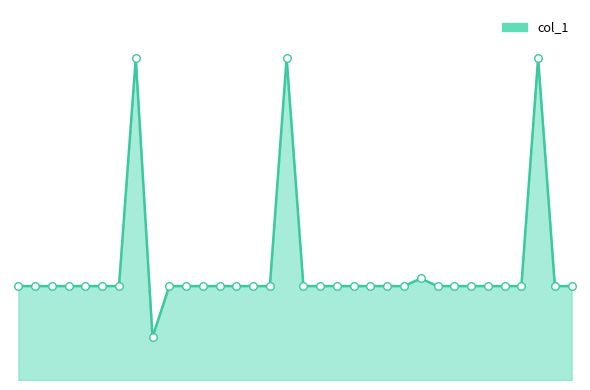

Is this an area chart (filled region under the line)?

Yes